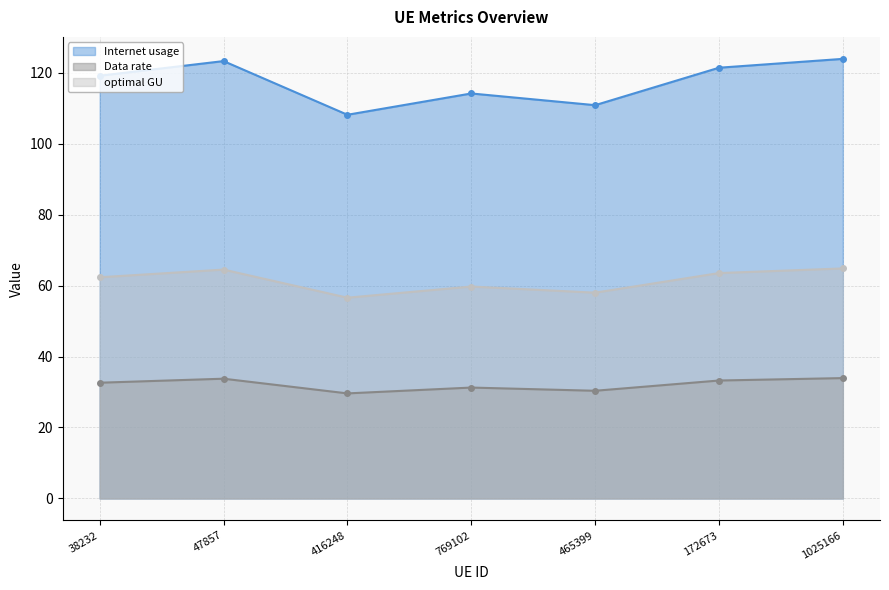

Rank the series at 1025166 from highest to lowest value.

Internet usage, optimal GU, Data rate